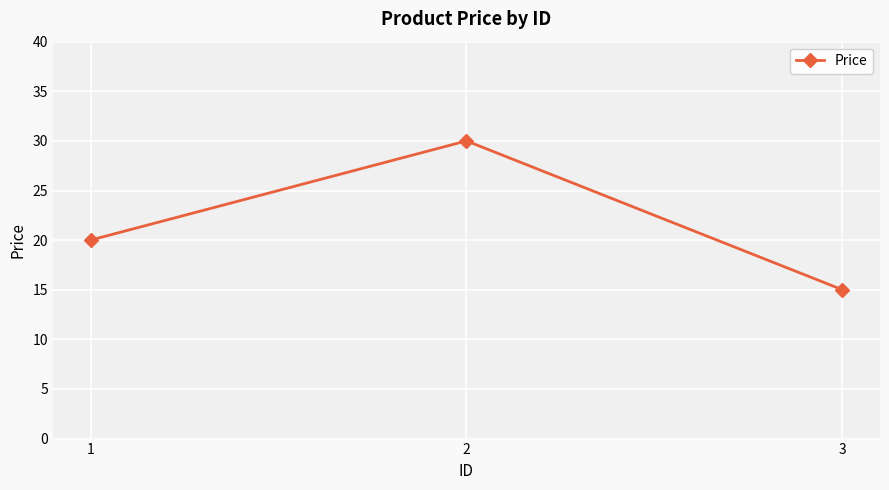

Approximately how many times larger is the value at 2 compared to 1?

1.5